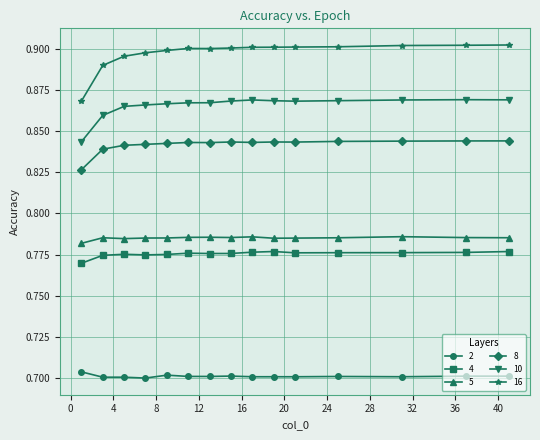

Which series has the largest range (max minus min)?

16